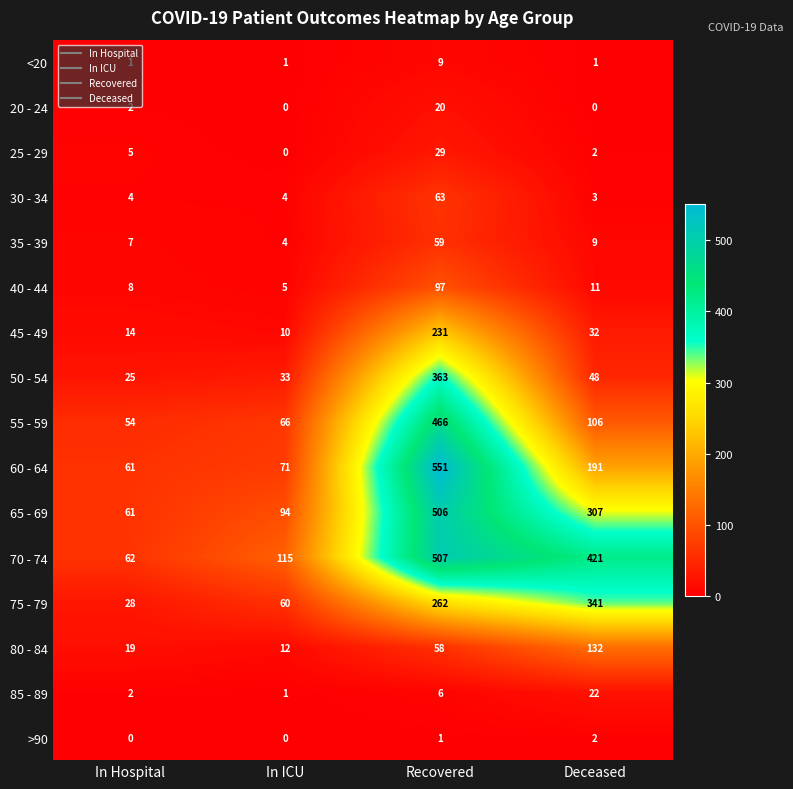

At which category is the sum across all series the highest?

Recovered